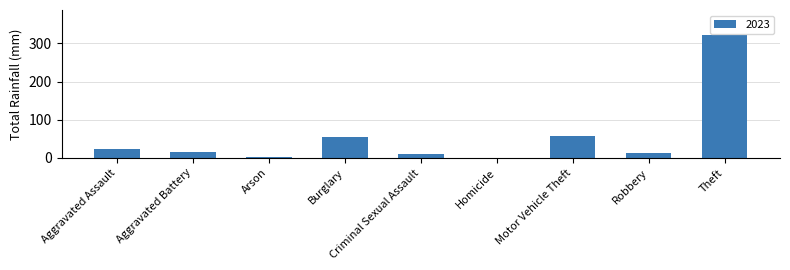

What is the approximate value at Aggravated Assault?

22